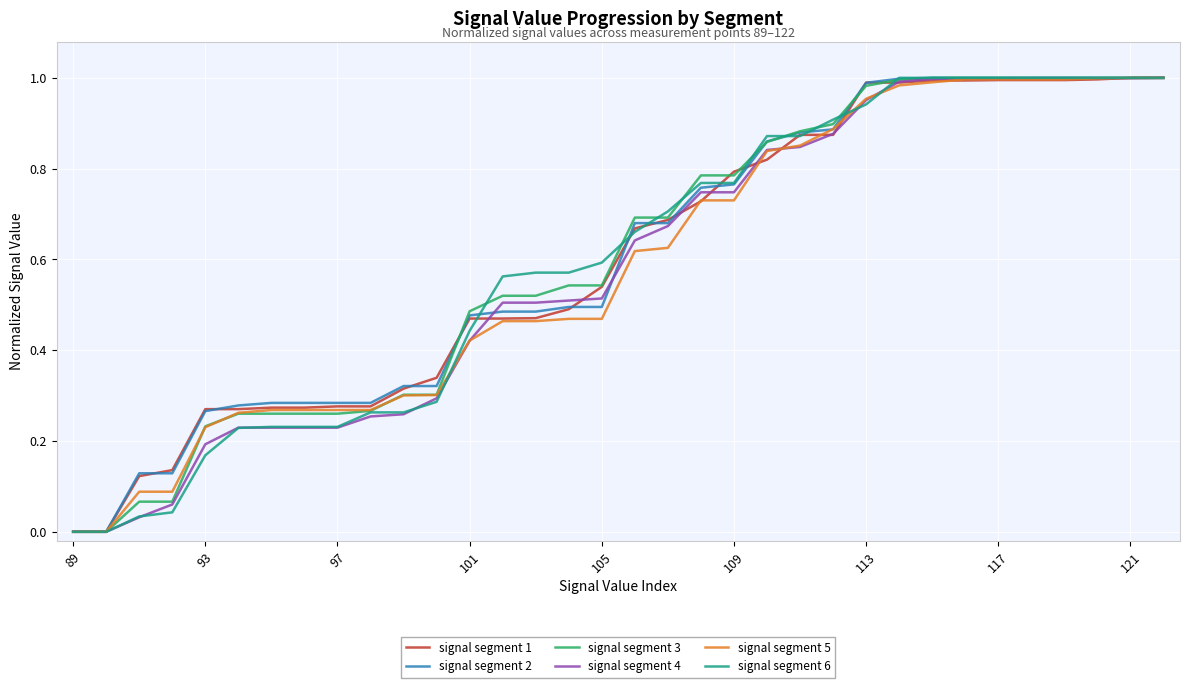

The signal segment 5 series shows 1.0 at 117. True or false?

True